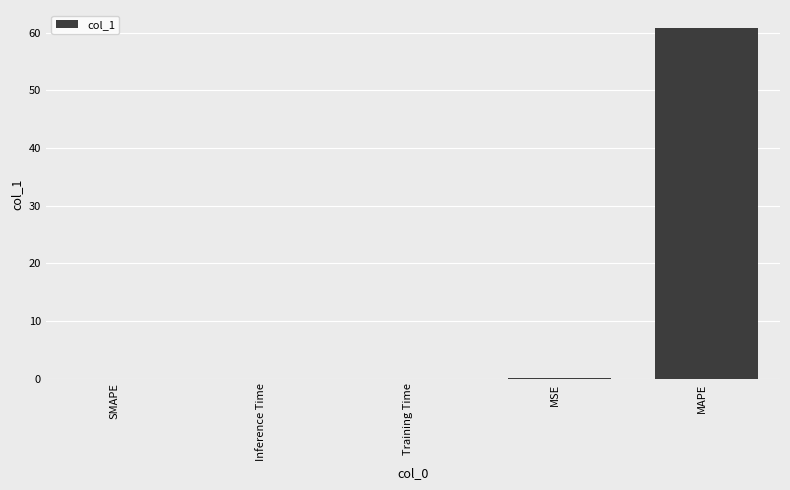

Are the bars horizontal?

No